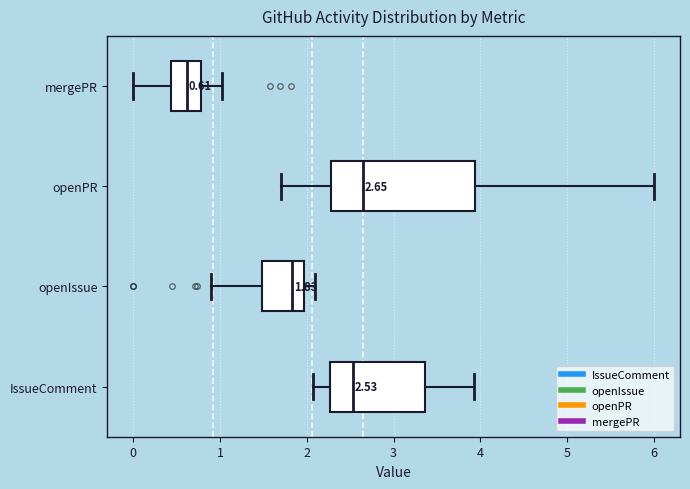

Comparing the boxes themselves (not the whiskers), which one is the widest?

openPR